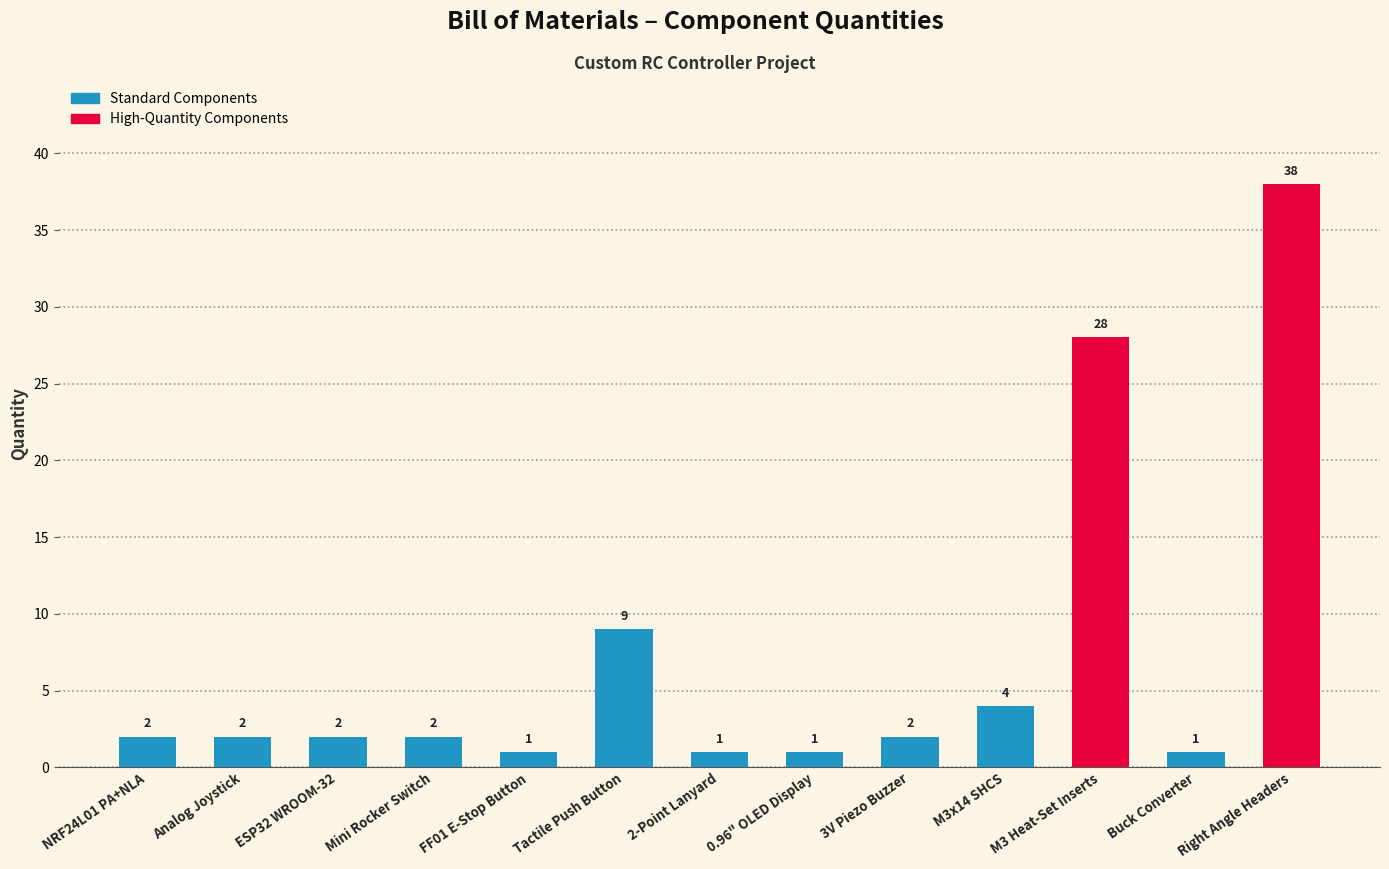

Where is the data nearest to the value 19?

M3 Heat-Set Inserts